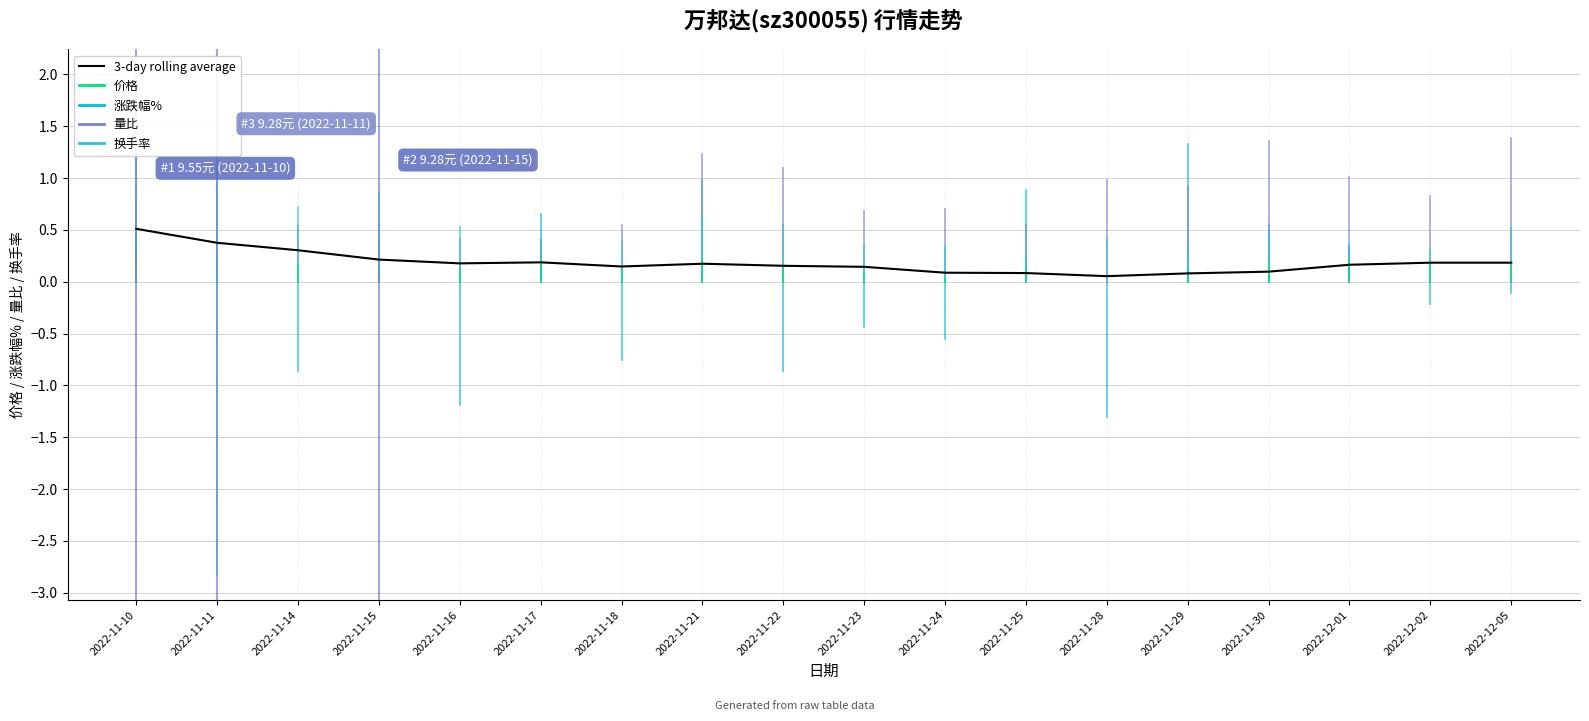

What is the approximate value at 2022-11-14?

0.3